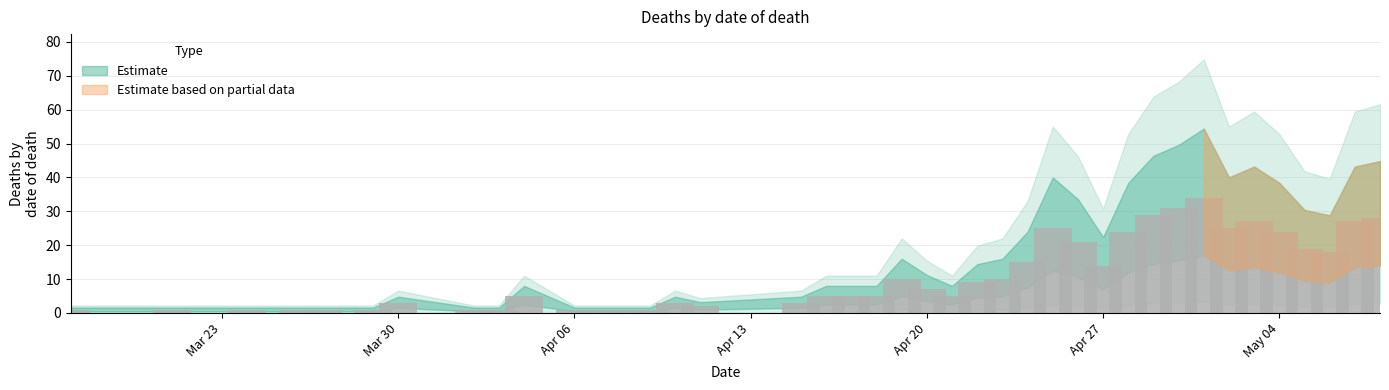

What is the value of the 23rd bar from the left?

5